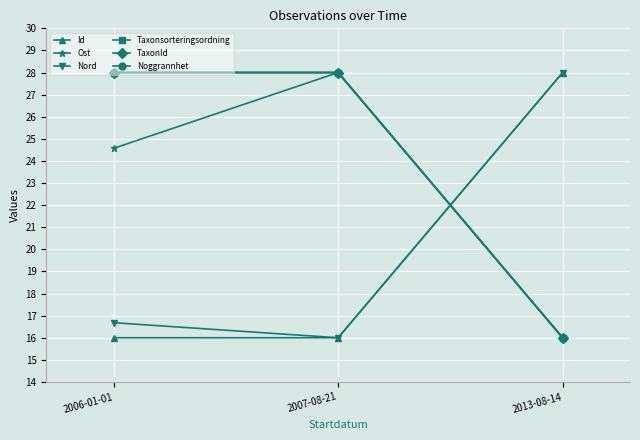

True or false: Noggrannhet has a value of 4.5 at 2013-08-14.

False